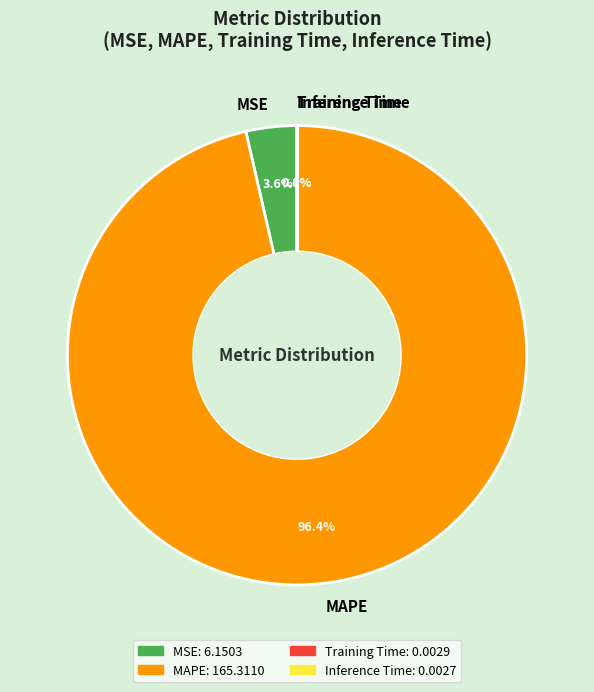

Which has a higher value, MAPE or MSE?

MAPE